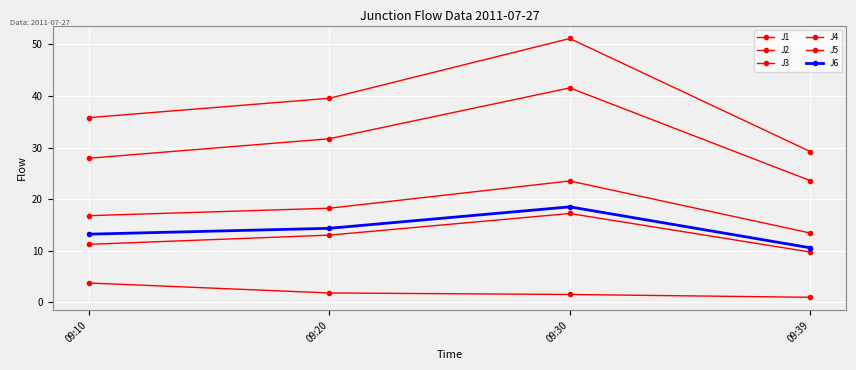

What is the difference between the J6 values at 09:39 and 09:10?

2.6